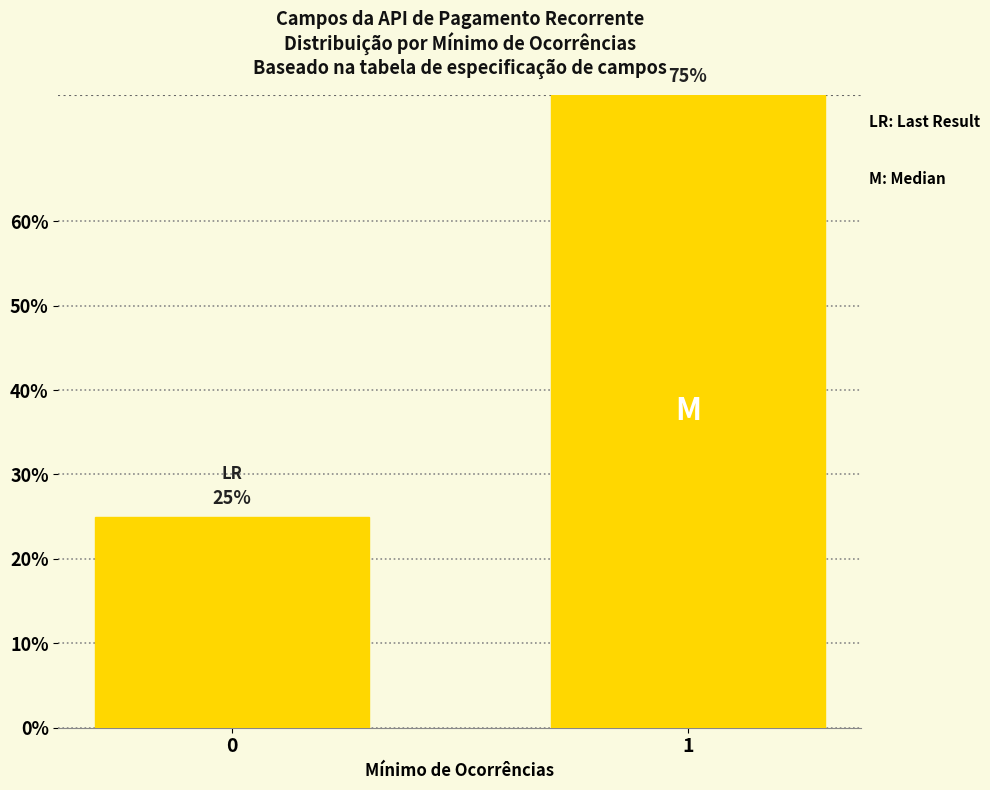

Rank the categories by value from highest to lowest.

1, 0